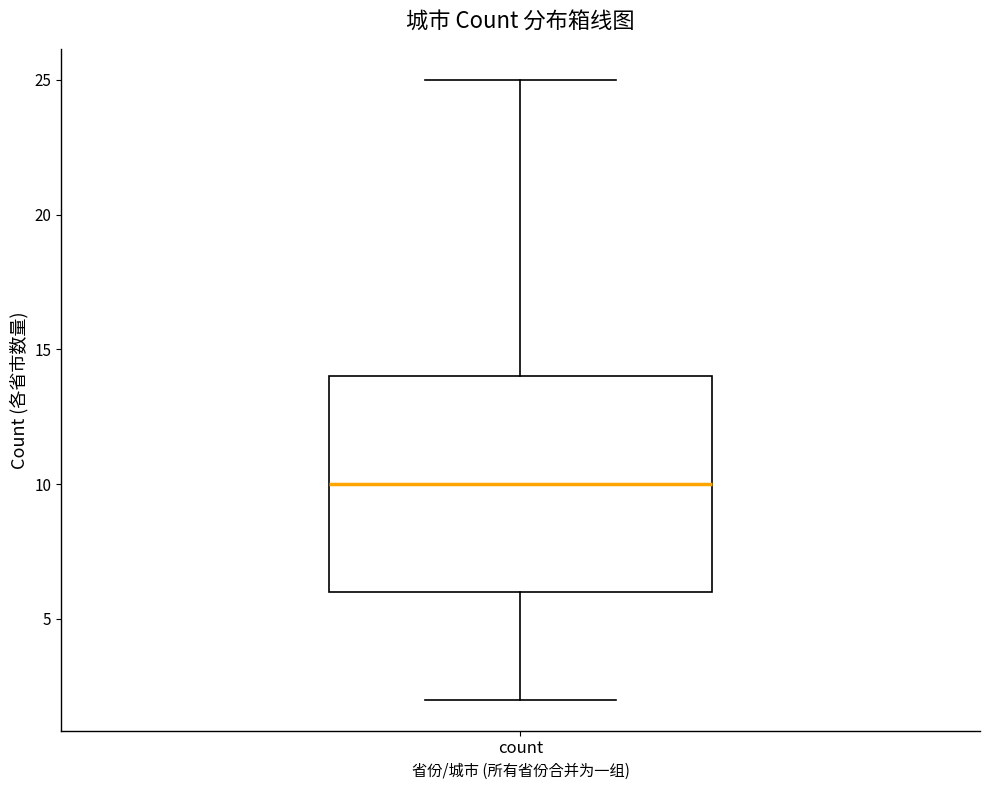

Transcribe this box plot: give where the median line is, the range the box spans, and where the two whiskers end, as read against the y-axis. The values are not printed on the chart, so give them approximately, as read against the axis.

median 10, box 6 to 14, whiskers 2 to 25